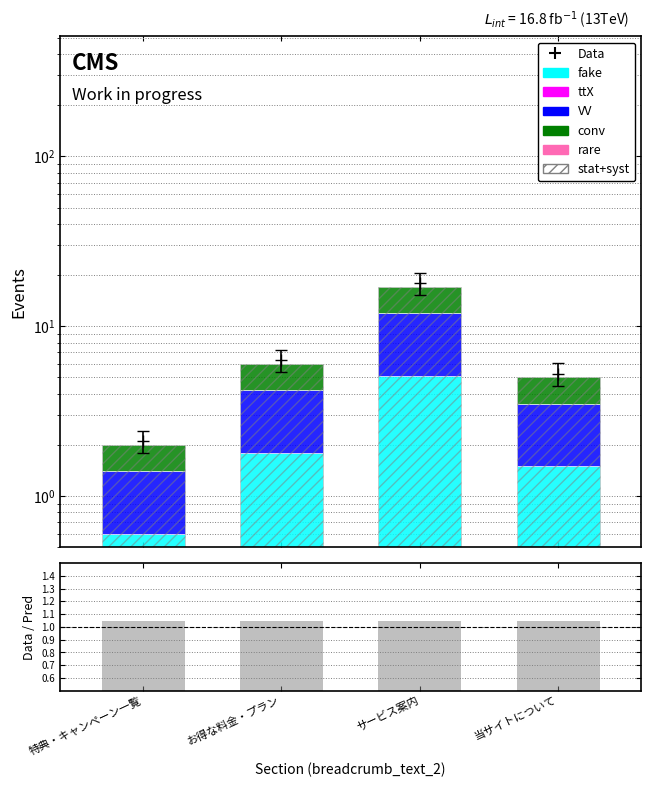

At which label does stat+syst first exceed 6?

サービス案内